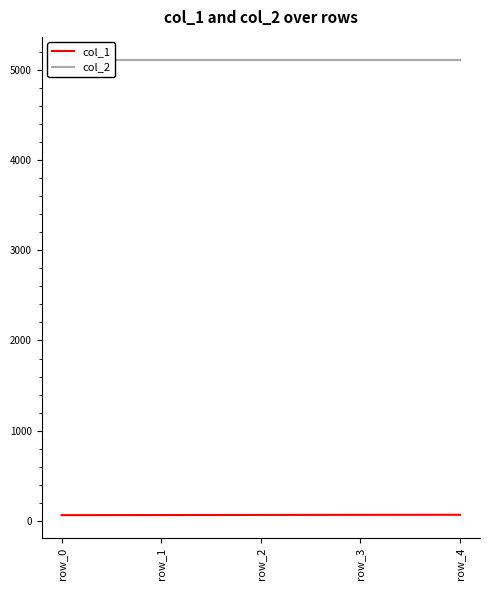

What is the total value across all series at row_0?

5178